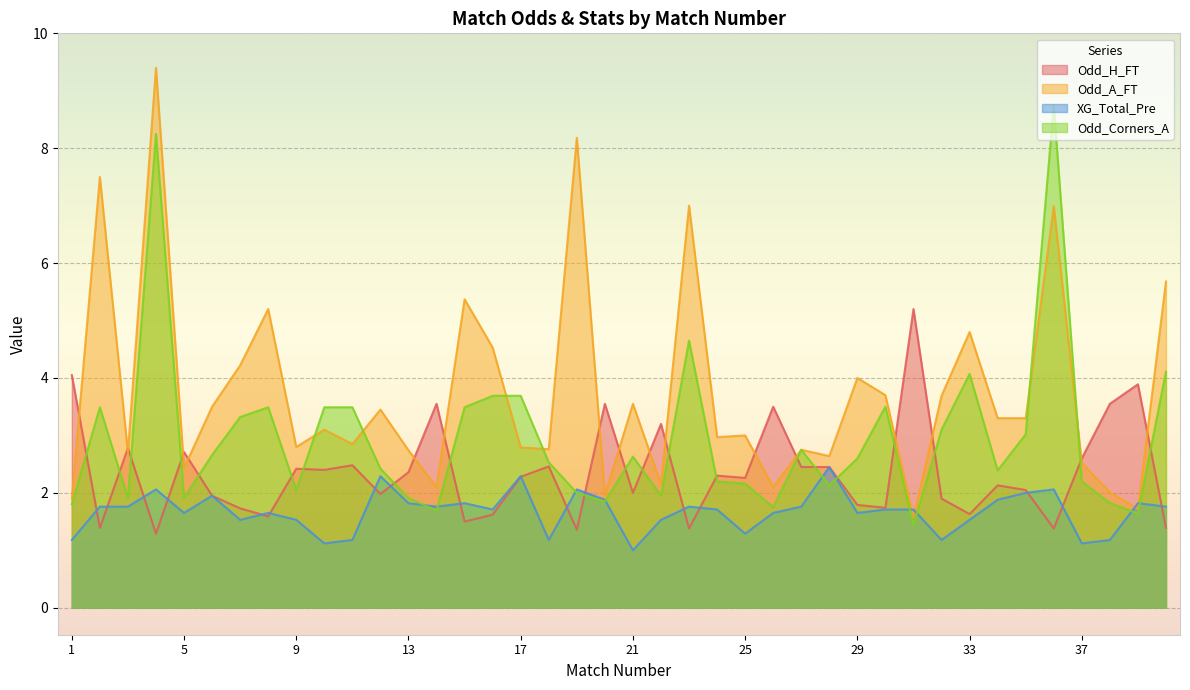

Reading right to left, list all the values displayed in this chart.

Odd_H_FT: 1.4	3.9	3.5	2.6	1.4	2.0	2.1	1.6	1.9	5.2	1.7	1.8	2.5	2.5	3.5	2.3	2.3	1.4	3.2	2.0	3.5	1.4	2.5	2.3	1.6	1.5	3.5	2.4	2.0	2.5	2.4	2.4	1.6	1.7	1.9	2.7	1.3	2.8	1.4	4.0
Odd_A_FT: 5.7	1.7	2.0	2.5	7.0	3.3	3.3	4.8	3.7	1.6	3.7	4.0	2.6	2.8	2.1	3.0	3.0	7.0	2.1	3.5	2.0	8.2	2.8	2.8	4.5	5.4	2.1	2.7	3.5	2.9	3.1	2.8	5.2	4.2	3.5	2.4	9.4	2.7	7.5	1.9
XG_Total_Pre: 1.8	1.8	1.2	1.1	2.1	2.0	1.9	1.5	1.2	1.7	1.7	1.6	2.5	1.8	1.6	1.3	1.7	1.8	1.5	1.0	1.9	2.1	1.2	2.3	1.7	1.8	1.8	1.8	2.3	1.2	1.1	1.5	1.6	1.5	1.9	1.6	2.1	1.8	1.8	1.2
Odd_Corners_A: 4.1	1.6	1.8	2.2	8.8	3.0	2.4	4.1	3.1	1.4	3.5	2.6	2.1	2.8	1.8	2.2	2.2	4.7	1.9	2.6	1.9	2.0	2.5	3.7	3.7	3.5	1.7	1.9	2.4	3.5	3.5	2.0	3.5	3.3	2.7	1.9	8.2	1.9	3.5	1.8